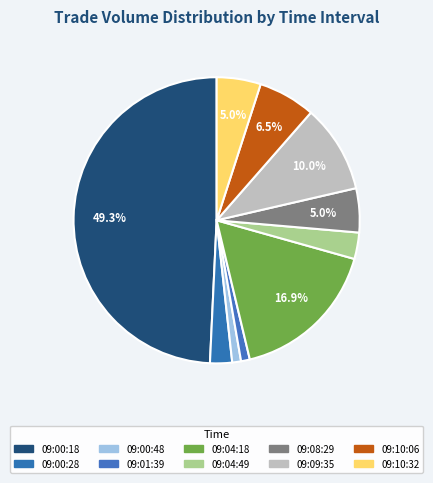

Is there any slice that represents more than half of the pie?

No